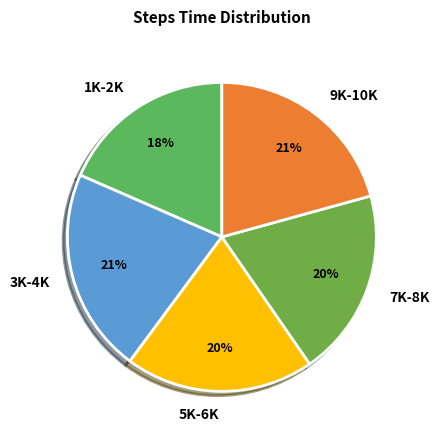

Which category has the smallest portion of the pie?

1K-2K